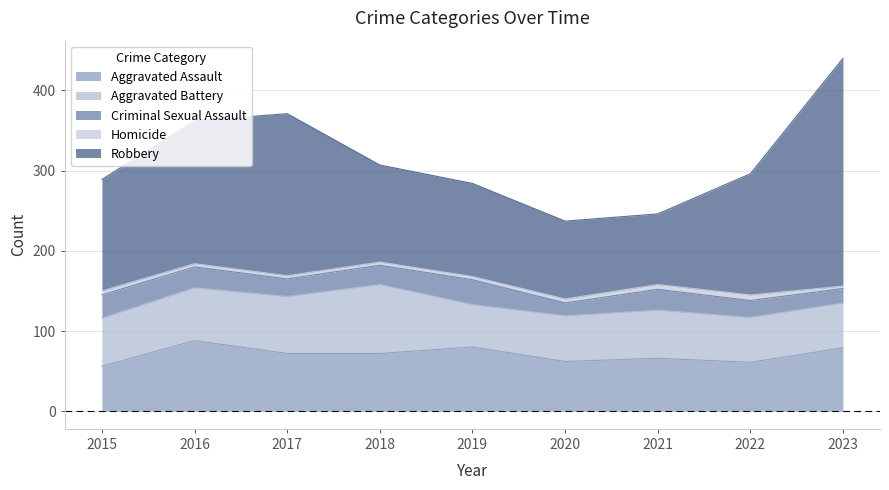

What is the smallest value displayed?

3